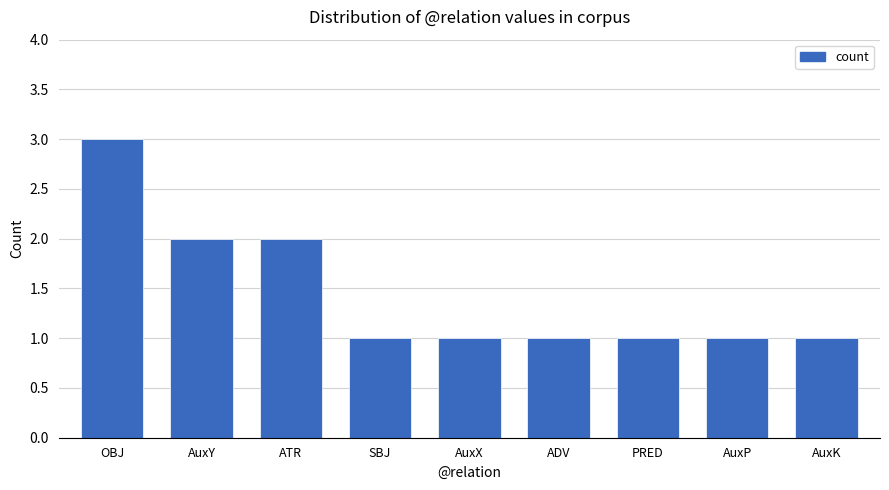

What is the label of the 1st bar from the right?

AuxK